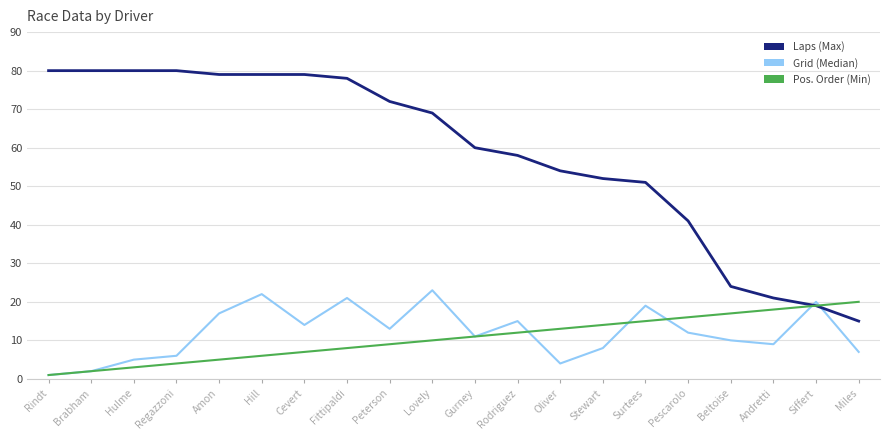

Does the chart display data point markers on the line(s)?

No